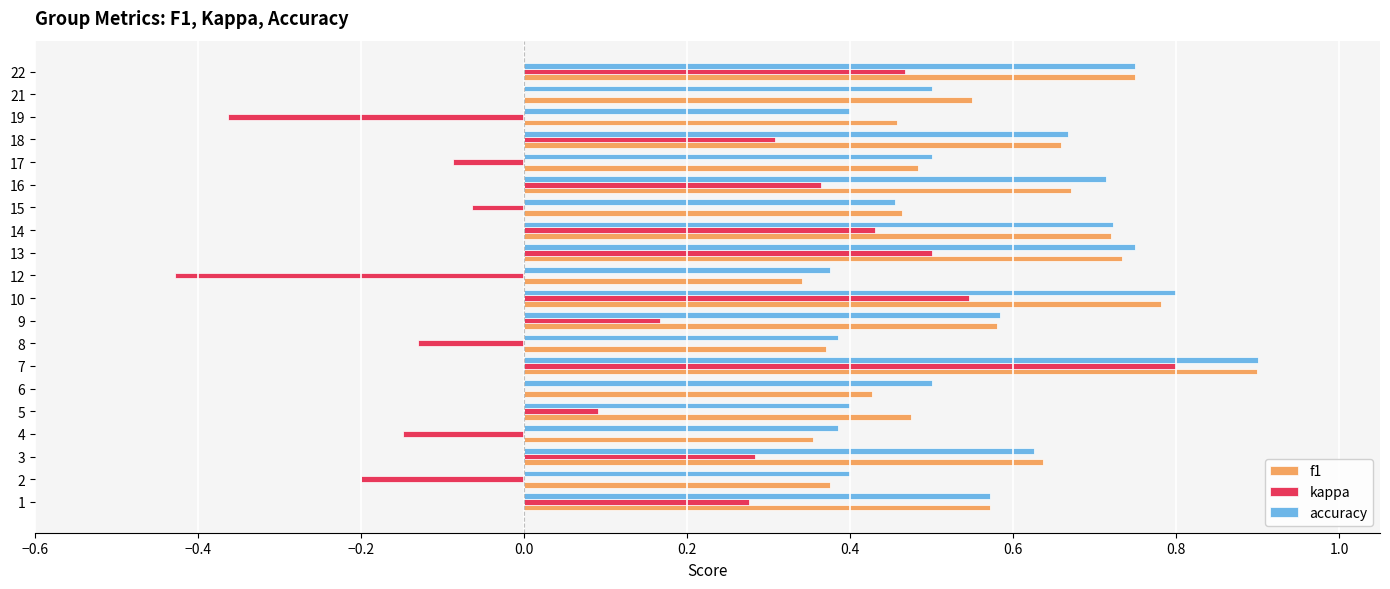

True or false: accuracy has a value of 1.1 at 16.

False